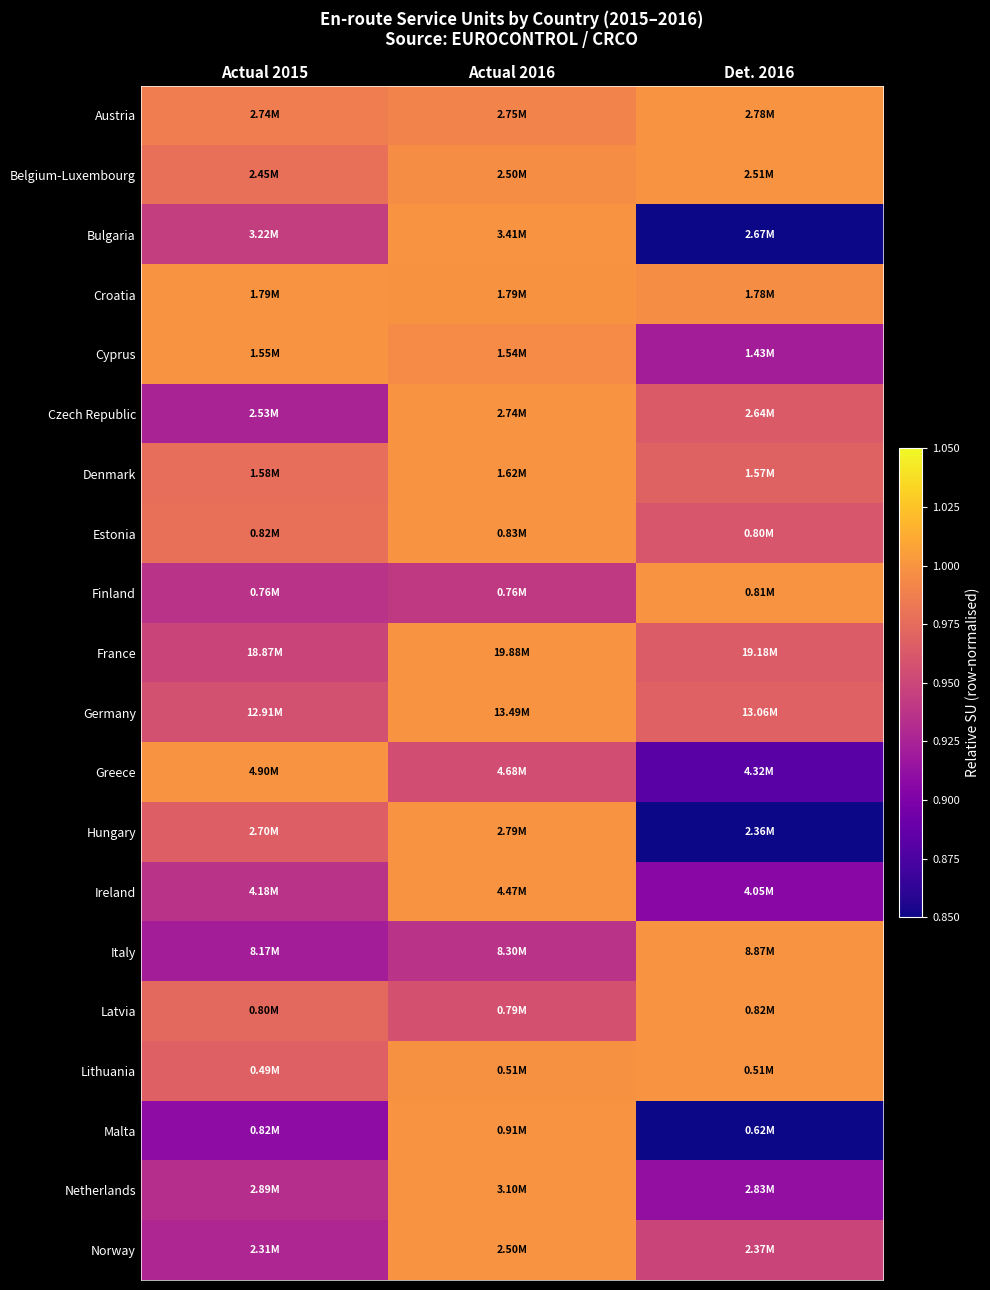

How many distinct data groups are displayed?

20